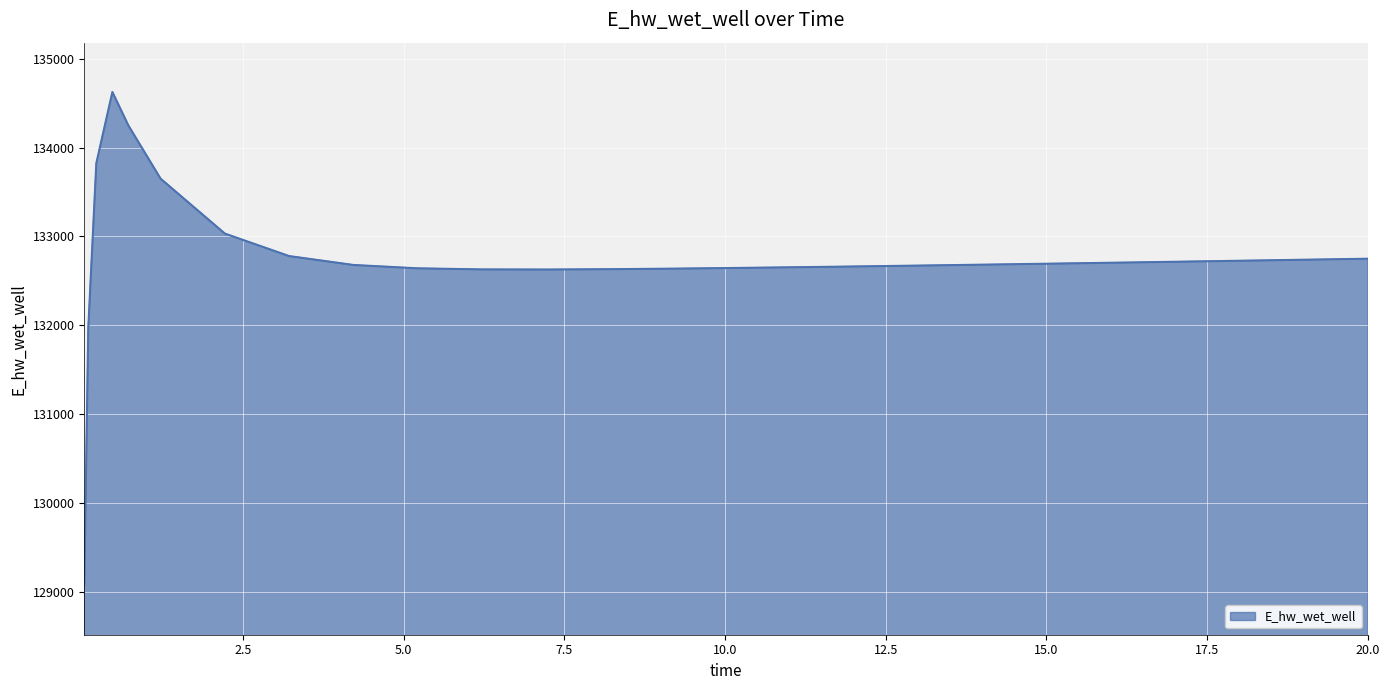

What is the greatest value displayed?

134627.1